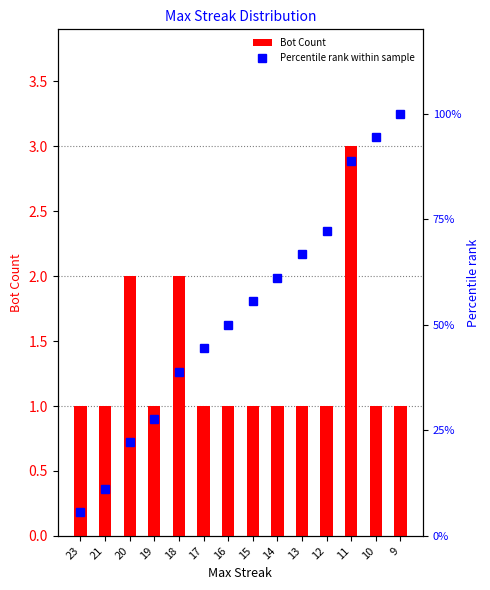

At which label does Percentile rank within sample reach its minimum?

23